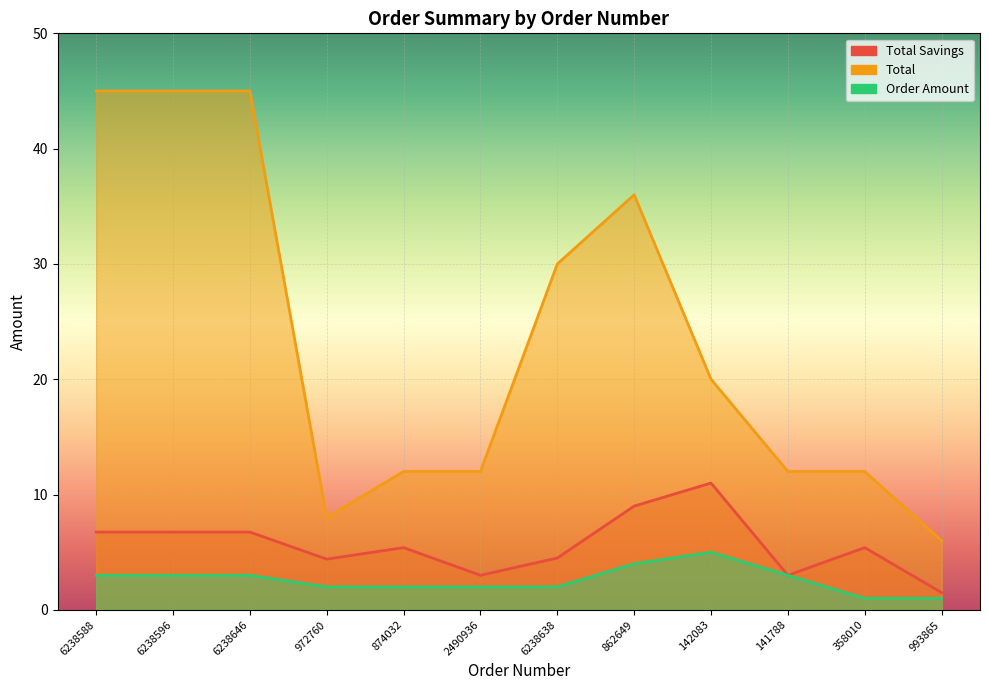

True or false: Total has more than 0 points higher than both neighbors.

True